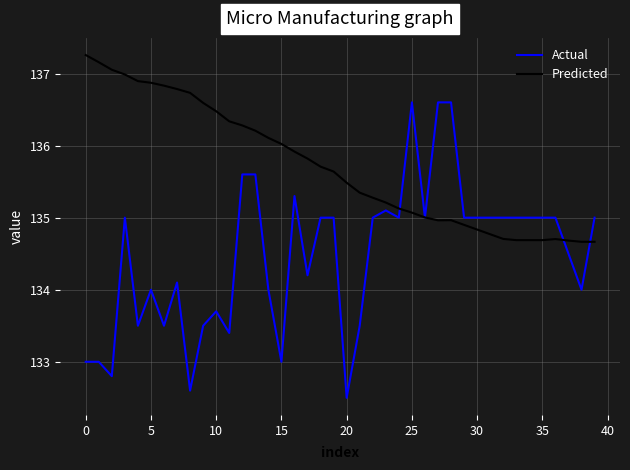

Reading left to right, what are all the values shown in this chart?

Actual: 133.0	133.0	132.8	135.0	133.5	134.0	133.5	134.1	132.6	133.5	133.7	133.4	135.6	135.6	134.0	133.0	135.3	134.2	135.0	135.0	132.5	133.5	135.0	135.1	135.0	136.6	135.0	136.6	136.6	135.0	135.0	135.0	135.0	135.0	135.0	135.0	135.0	134.5	134.0	135.0
Predicted: 137.3	137.2	137.1	137.0	136.9	136.9	136.8	136.8	136.7	136.6	136.5	136.3	136.3	136.2	136.1	136.0	135.9	135.8	135.7	135.6	135.5	135.3	135.3	135.2	135.1	135.1	135.0	135.0	135.0	134.9	134.8	134.8	134.7	134.7	134.7	134.7	134.7	134.7	134.7	134.7